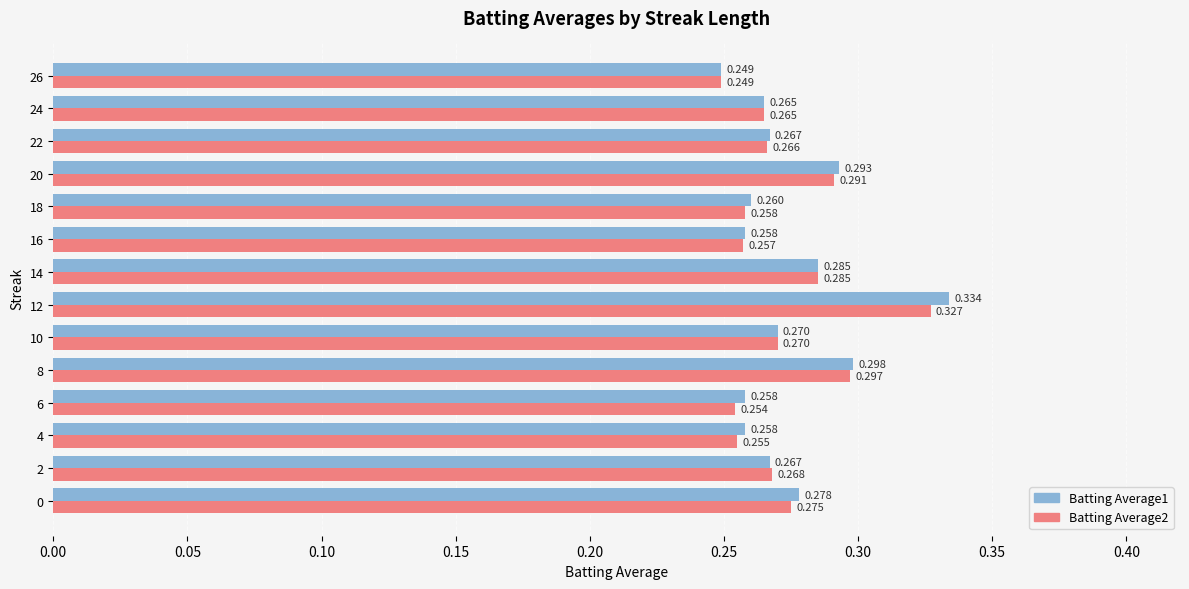

Count the number of data series in this chart.

2